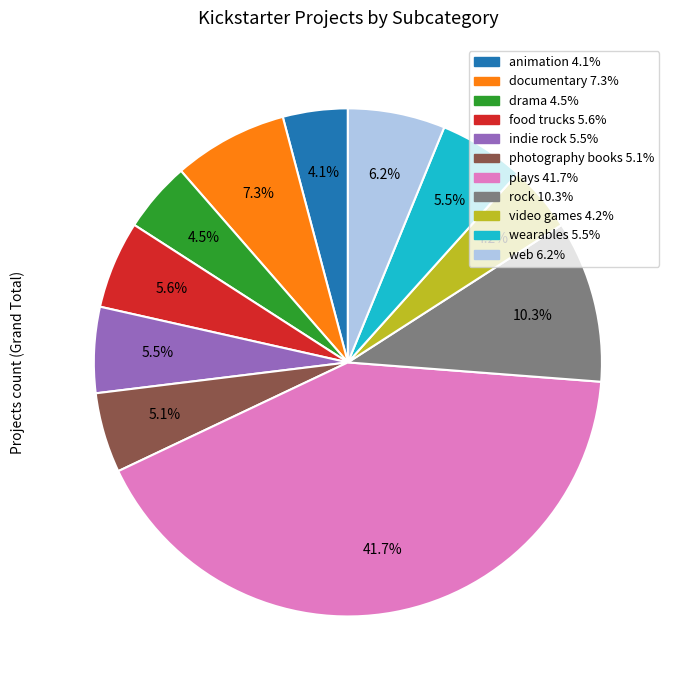

Which category has the biggest portion of the pie?

plays